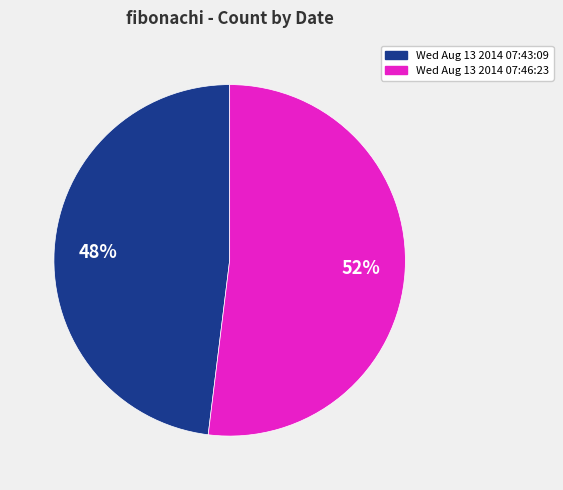

Which has a higher value, Wed Aug 13 2014 07:43:09 or Wed Aug 13 2014 07:46:23?

Wed Aug 13 2014 07:46:23